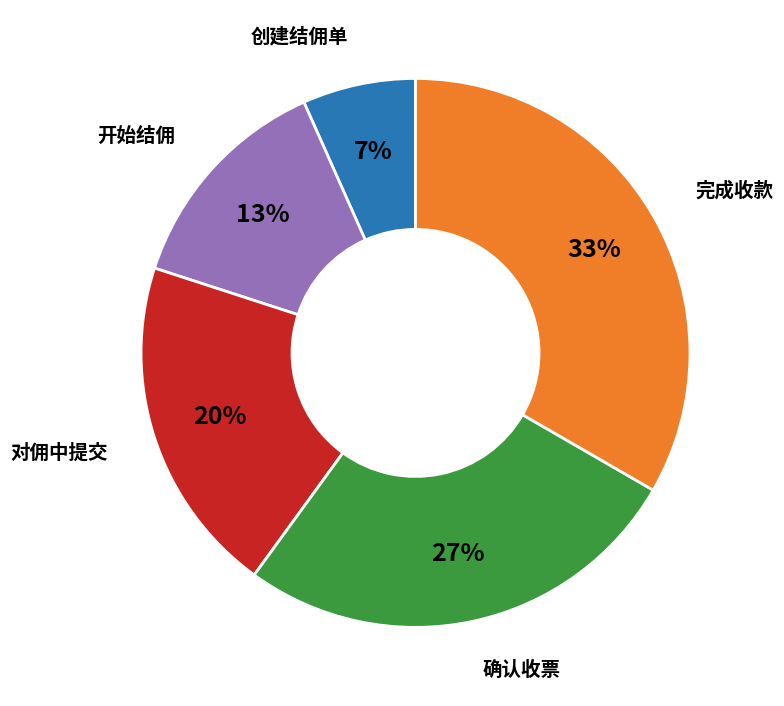

Which has a higher value, 创建结佣单 or 完成收款?

完成收款